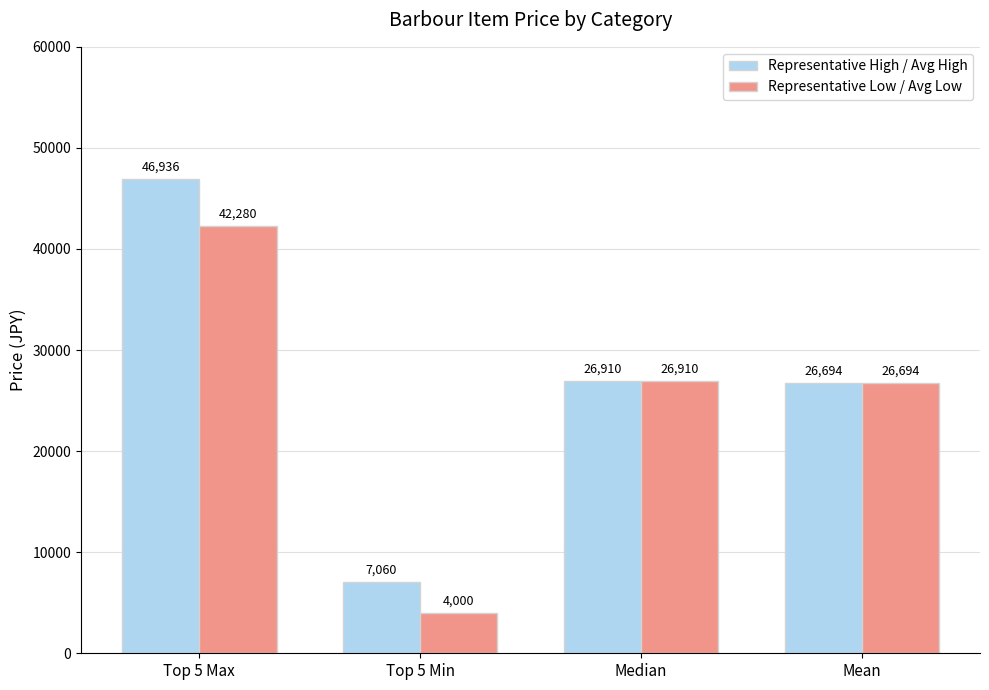

Which category has the lowest value in the Representative Low / Avg Low series?

Top 5 Min